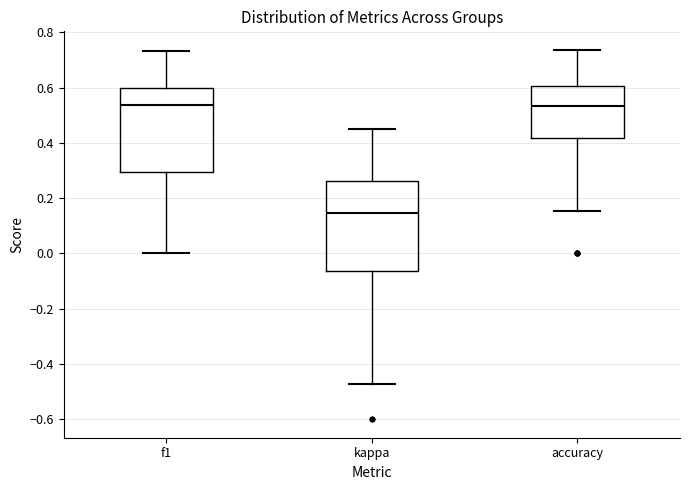

Reading left to right, read every box against the y-axis: the position of its median line, the range the box covers, and the ends of its whiskers. The values are not printed on the chart, so give them approximately, as read against the axis.

f1: median 0.54, box 0.30 to 0.60, whiskers 0.00 to 0.74
kappa: median 0.14, box -0.06 to 0.26, whiskers -0.48 to 0.46
accuracy: median 0.54, box 0.42 to 0.60, whiskers 0.16 to 0.74